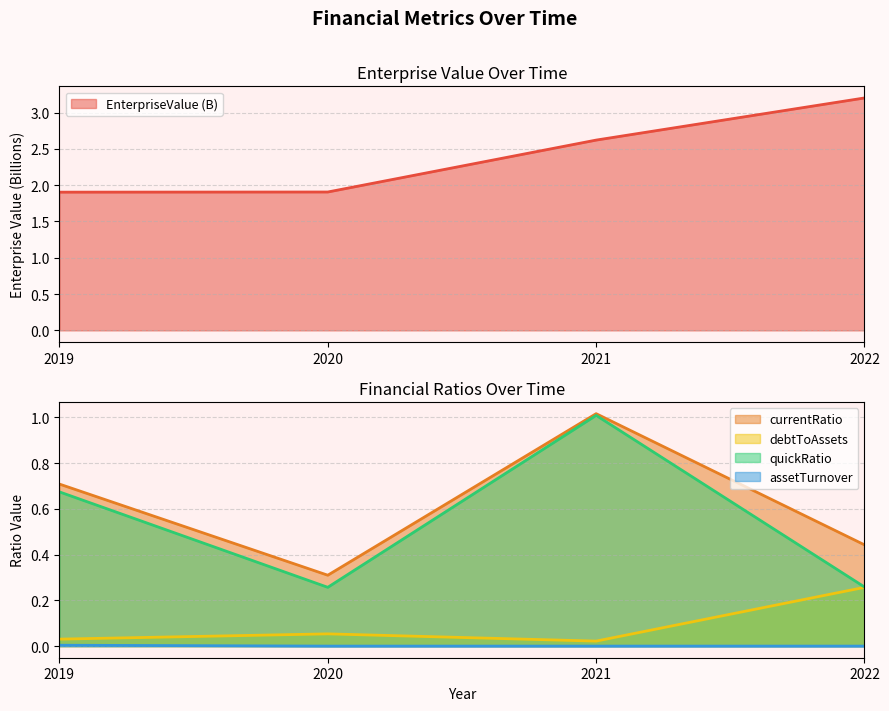

The value of quickRatio at 2021 is 1.0. True or false?

True